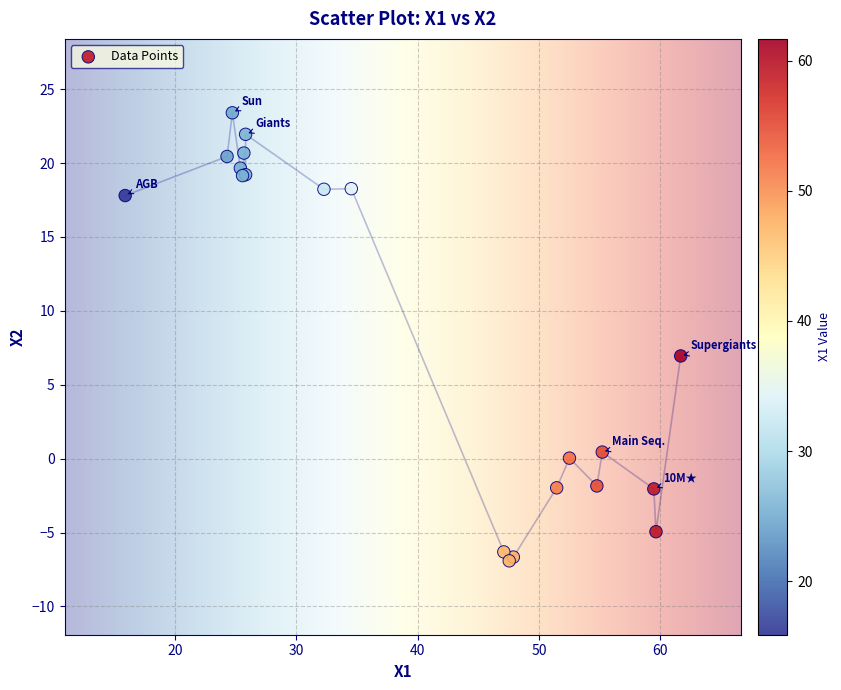

What Y value in the scatter plot is closest to 8?

6.9